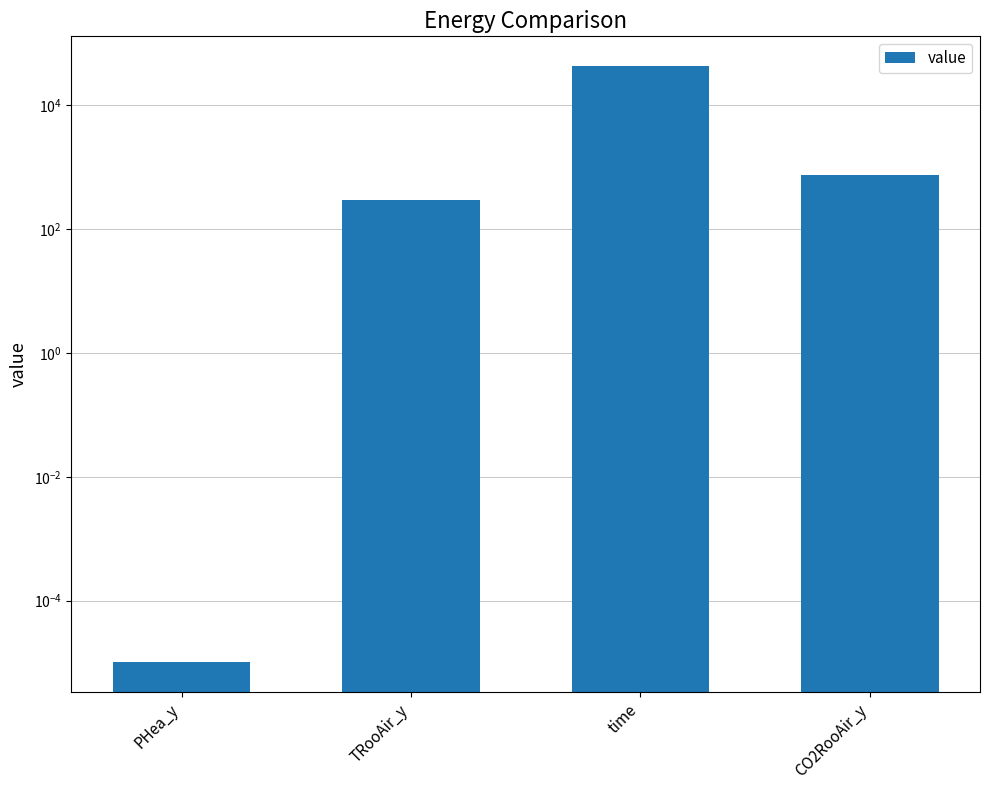

What is the change in value from PHea_y to time?

+43200.0